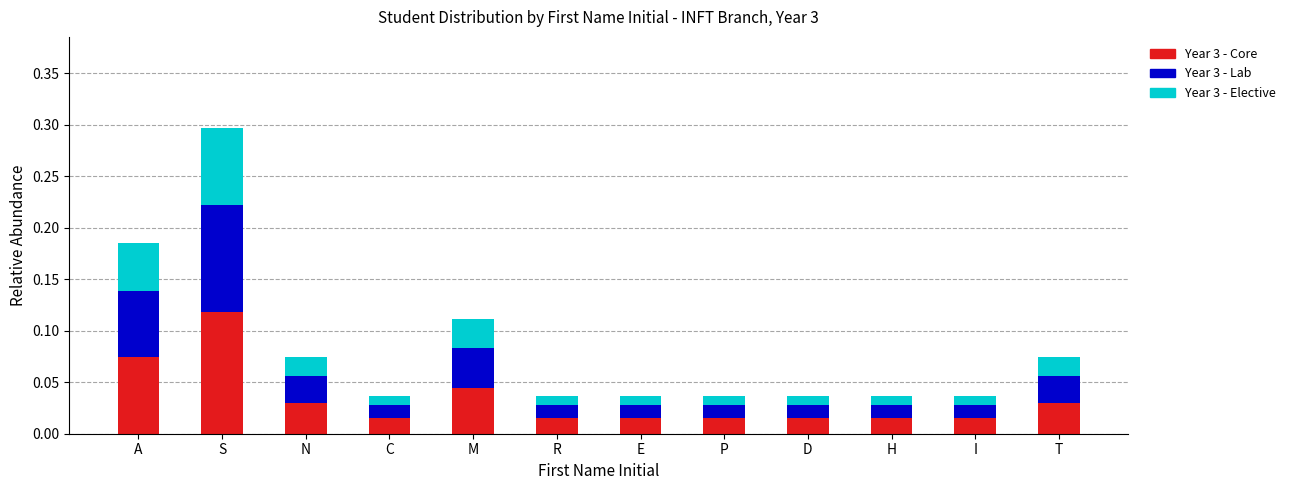

At which label does Year 3 - Core reach its peak?

S